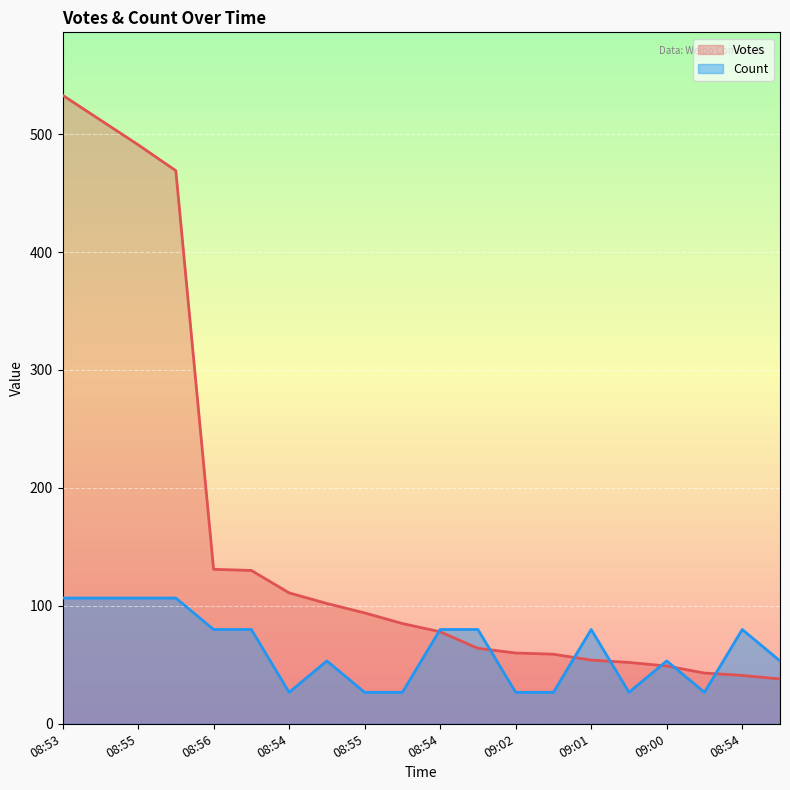

Which category has the highest value across all series?

08:53